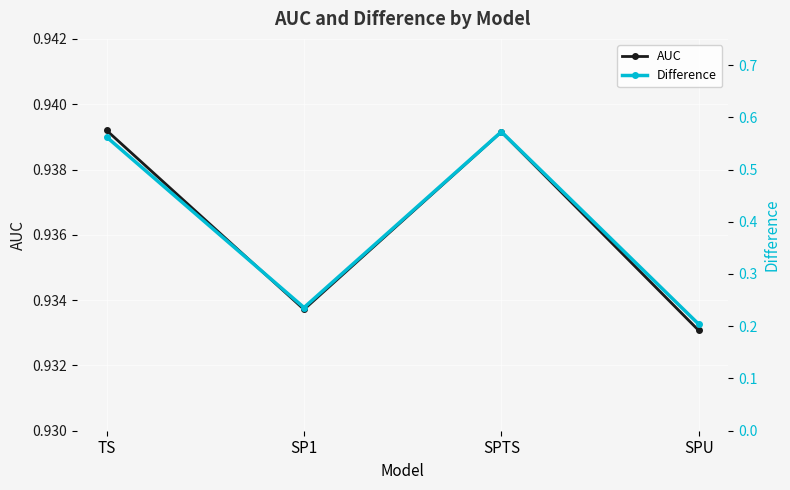

What is the label of the 3rd point from the left?

SPTS